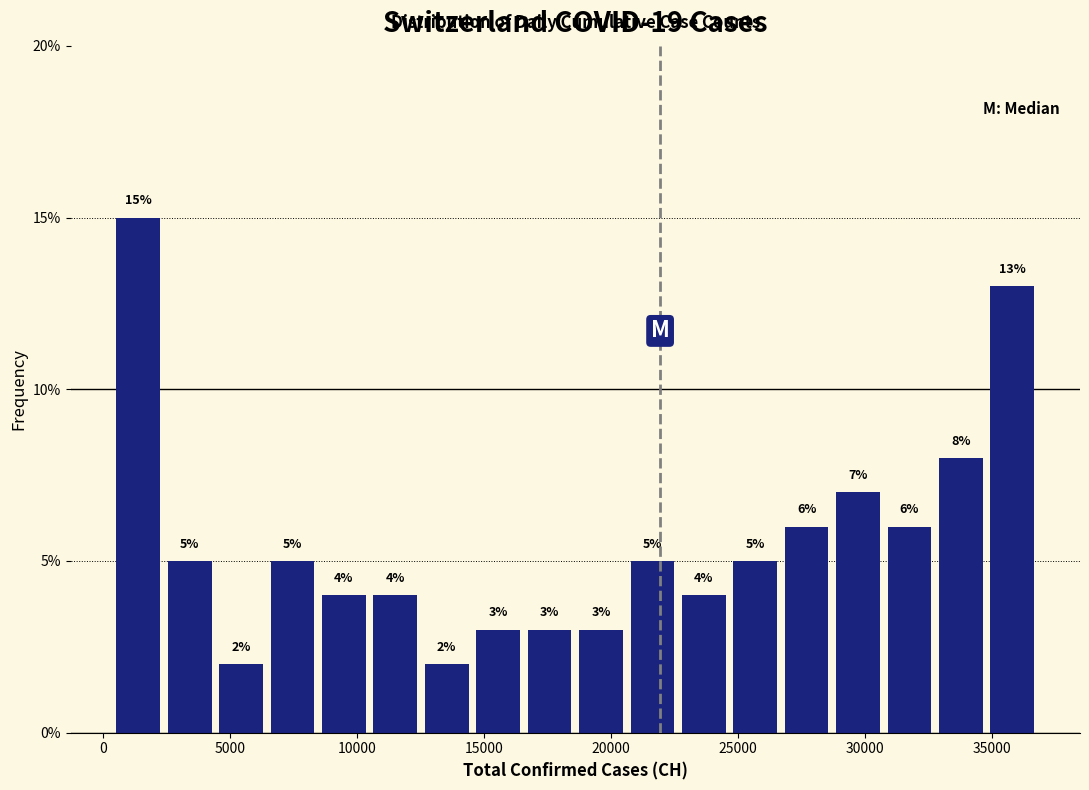

How tall is the bar that spans 28500 to 30500 on the x-axis? The bar edges are not printed on the chart, so give them approximately, as read against the axis.

7